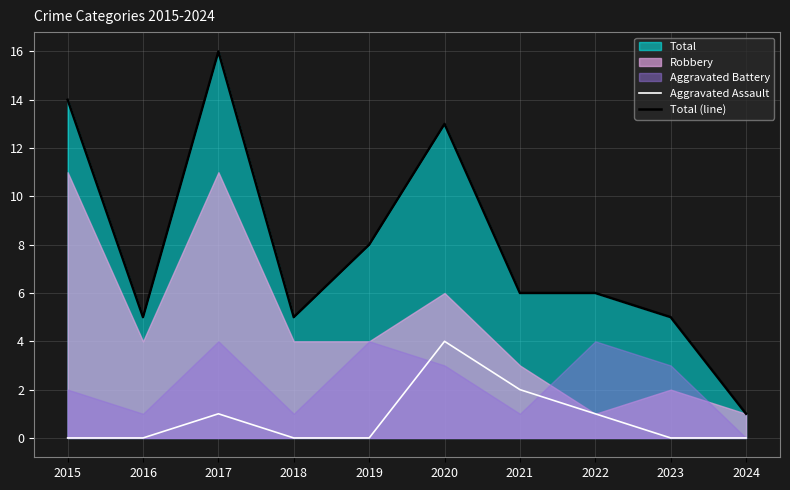

The value of Aggravated Assault at 2021 is 1. True or false?

False